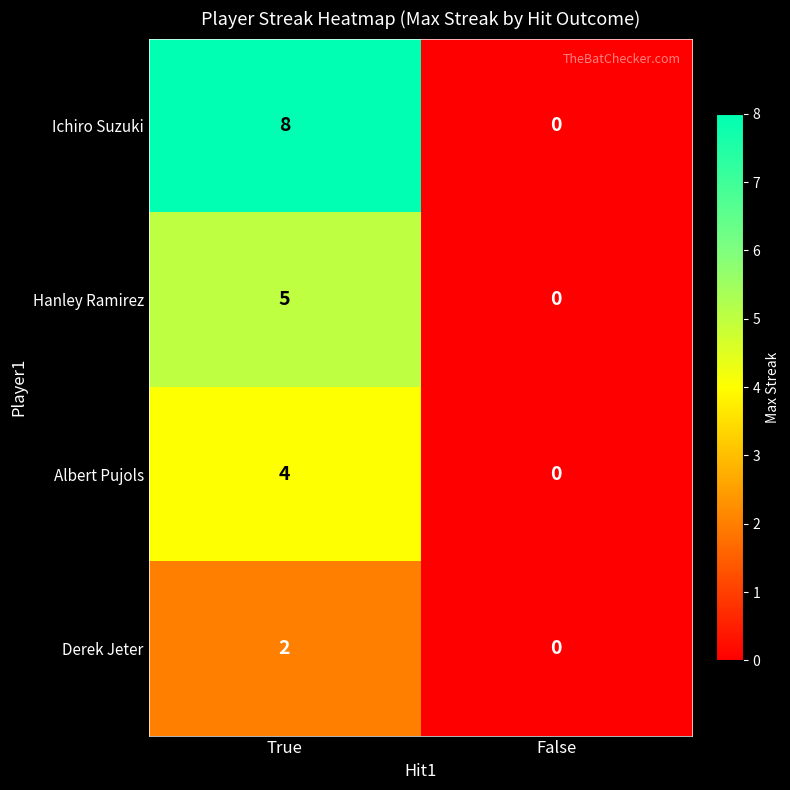

At which label does Hanley Ramirez reach its peak?

True